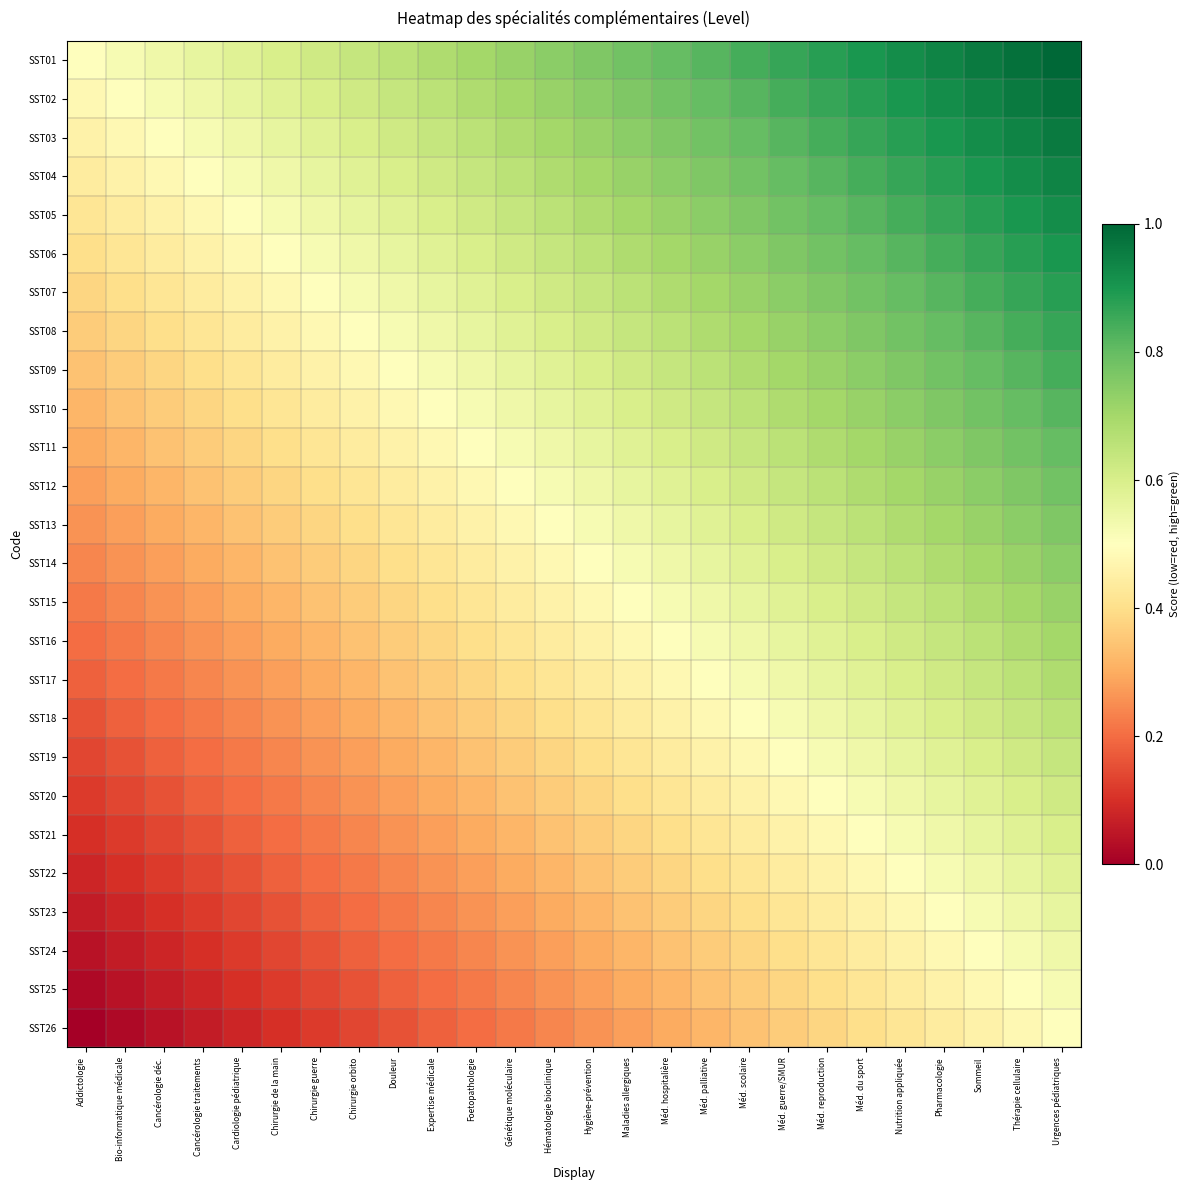

Which series has the largest total across all categories?

SST01